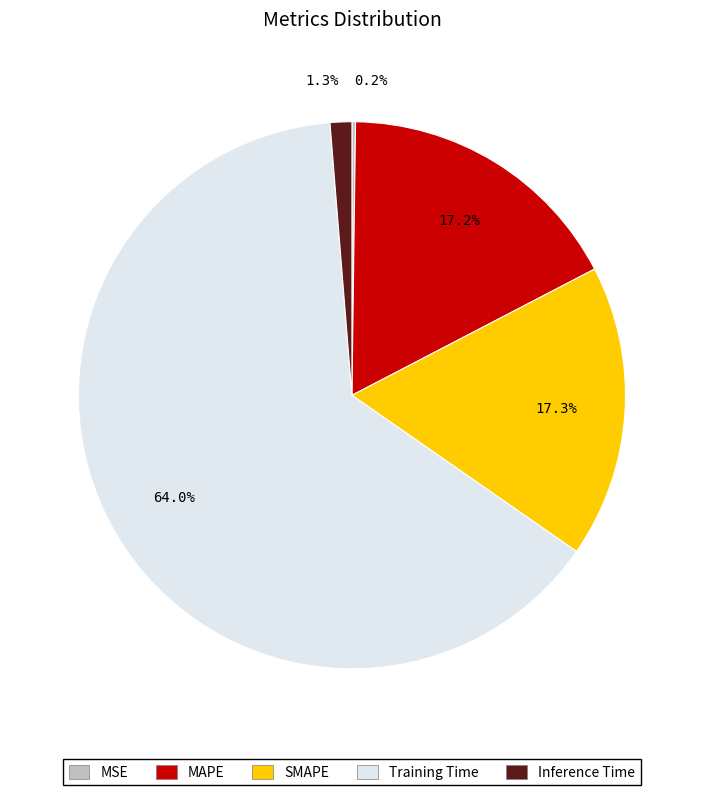

What portion of the pie excludes SMAPE?

82.7%